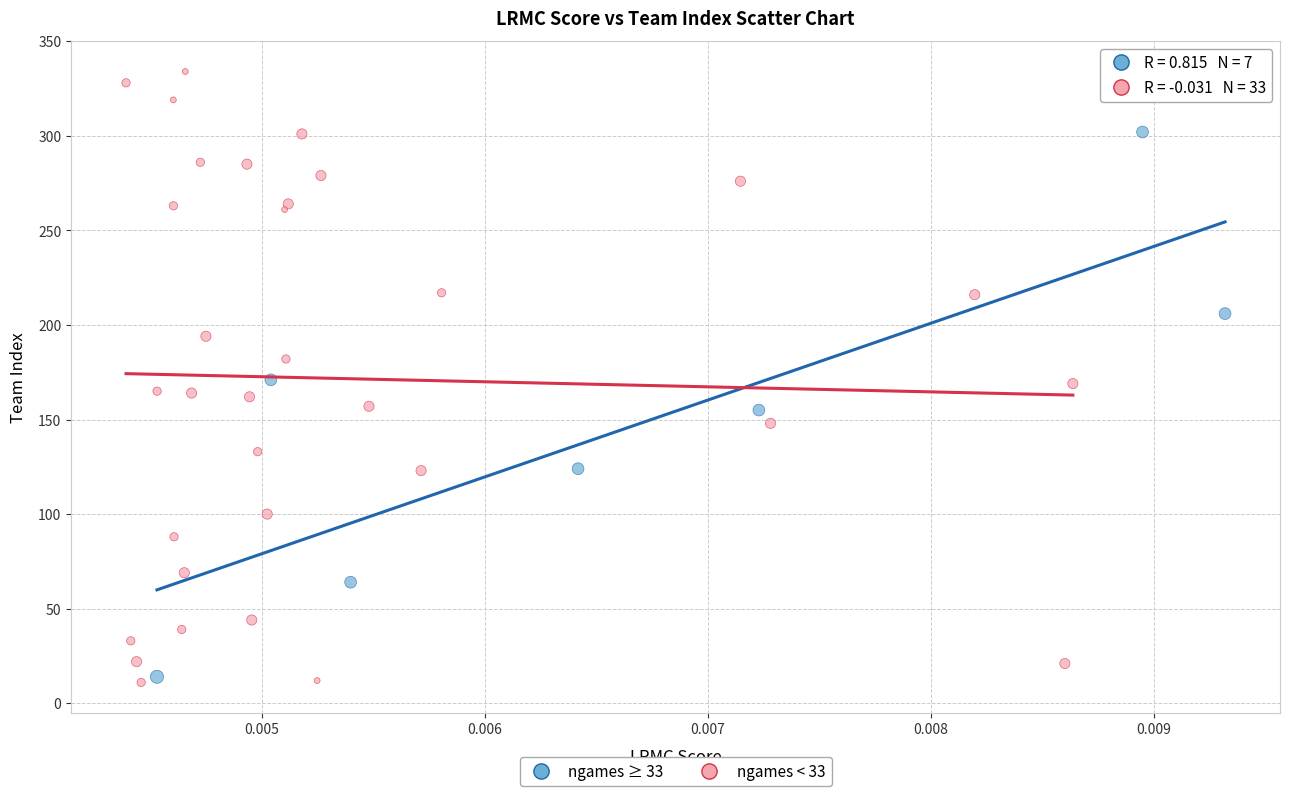

Which series reaches the minimum Y coordinate?

ngames < 33